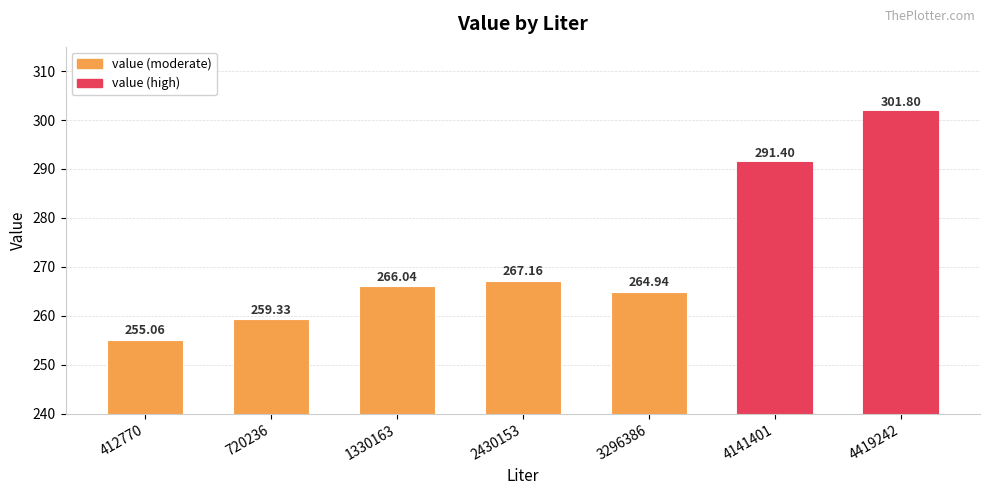

Is it true that the value at 4141401 is 291.4?

True